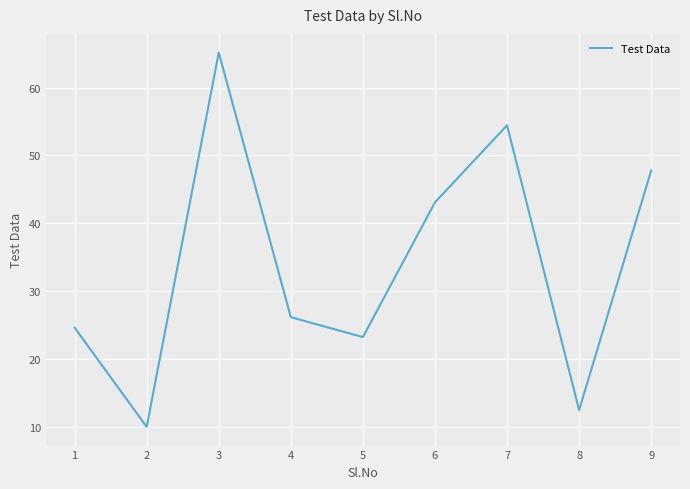

Approximately how many times larger is the value at 3 compared to 7?

1.2